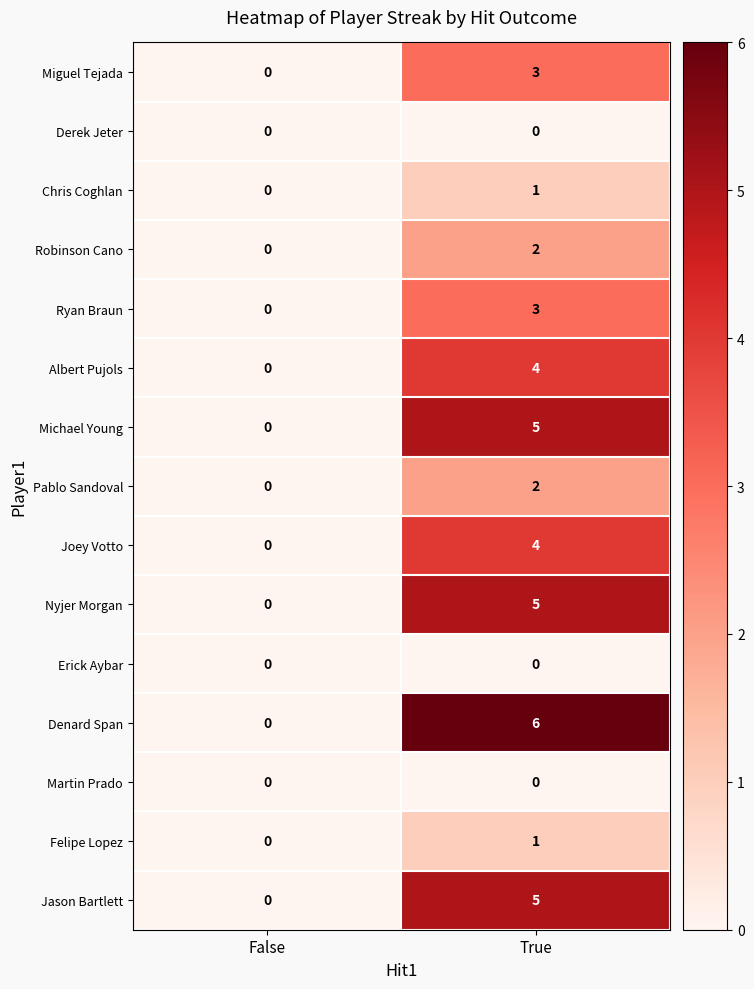

What is the total value across all series at True?

41